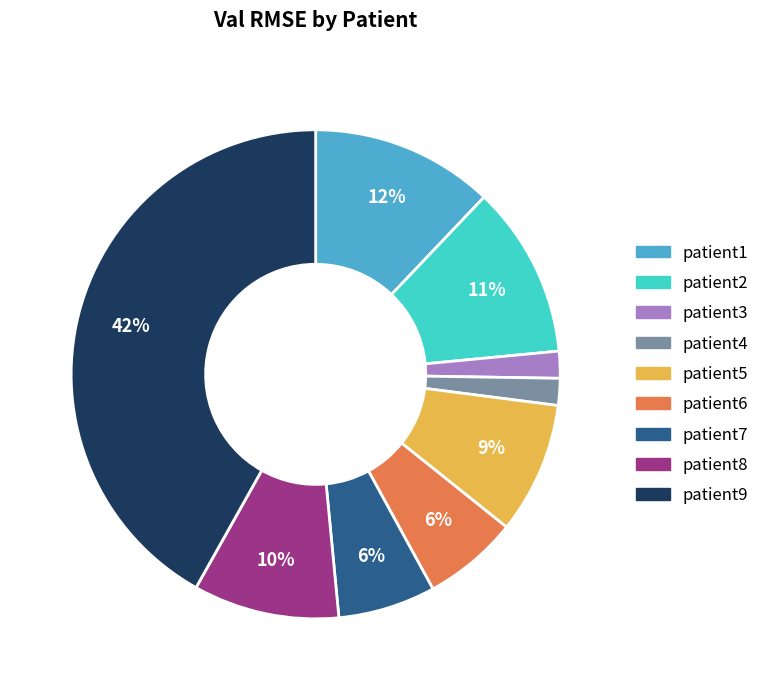

Is the sum of patient8 and patient2 greater than half?

No